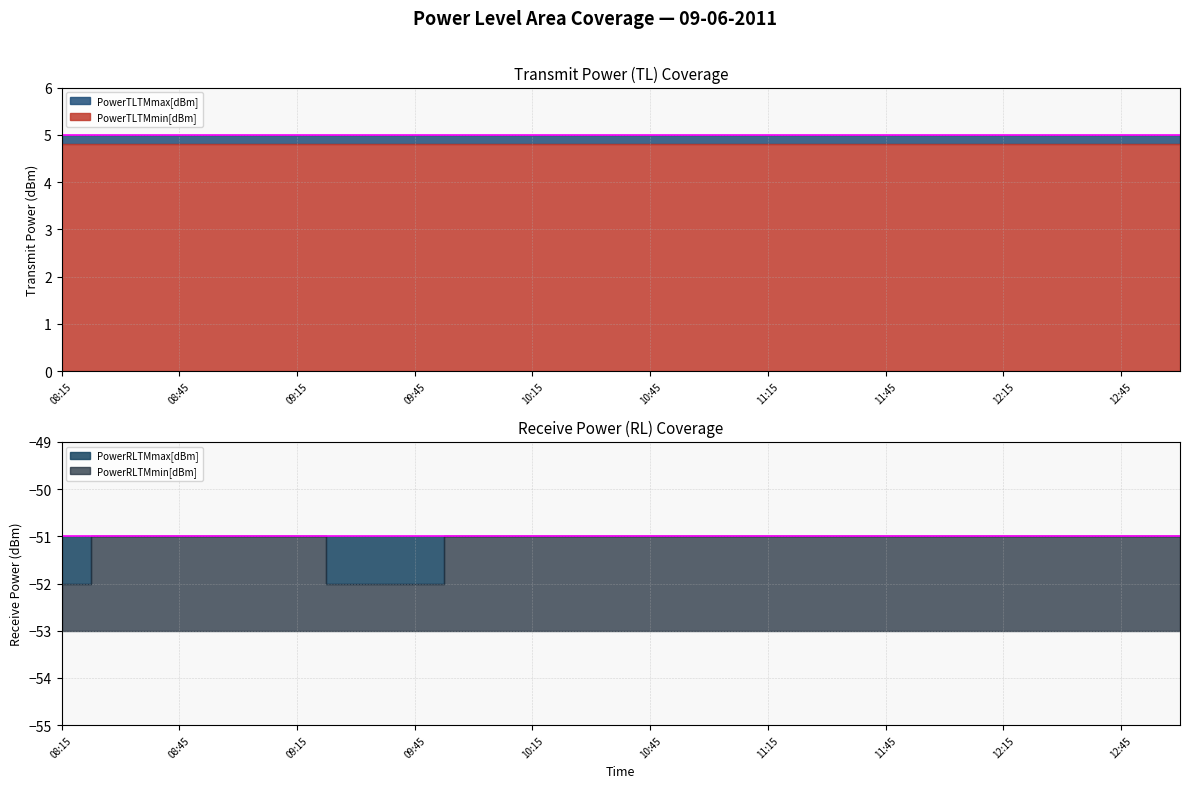

Which category has the highest value across all series?

08:15